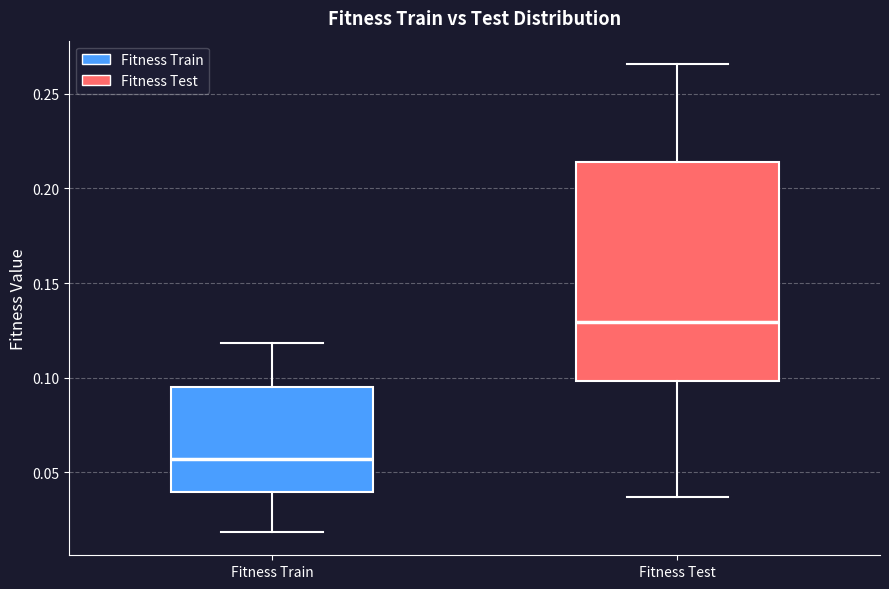

Where does the lower whisker of the box for Fitness Test end on the y-axis? The values are not printed on the chart, so give them approximately, as read against the axis.

0.035